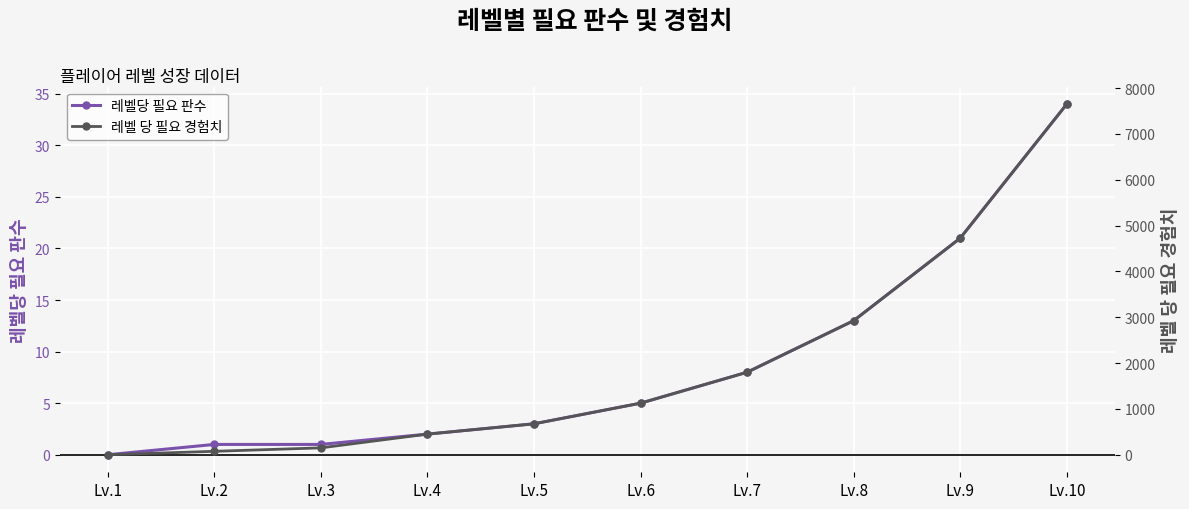

Count the number of categories in the chart.

10